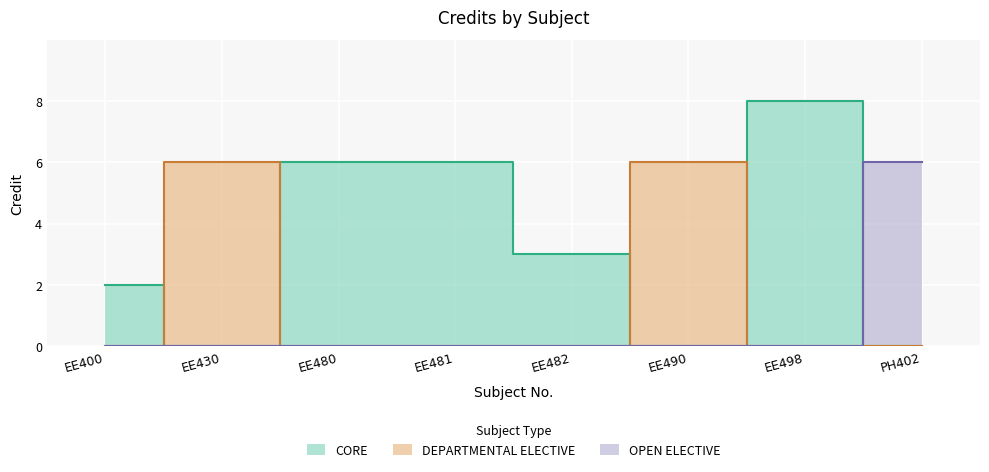

At which category does the data reach its first local valley?

EE482